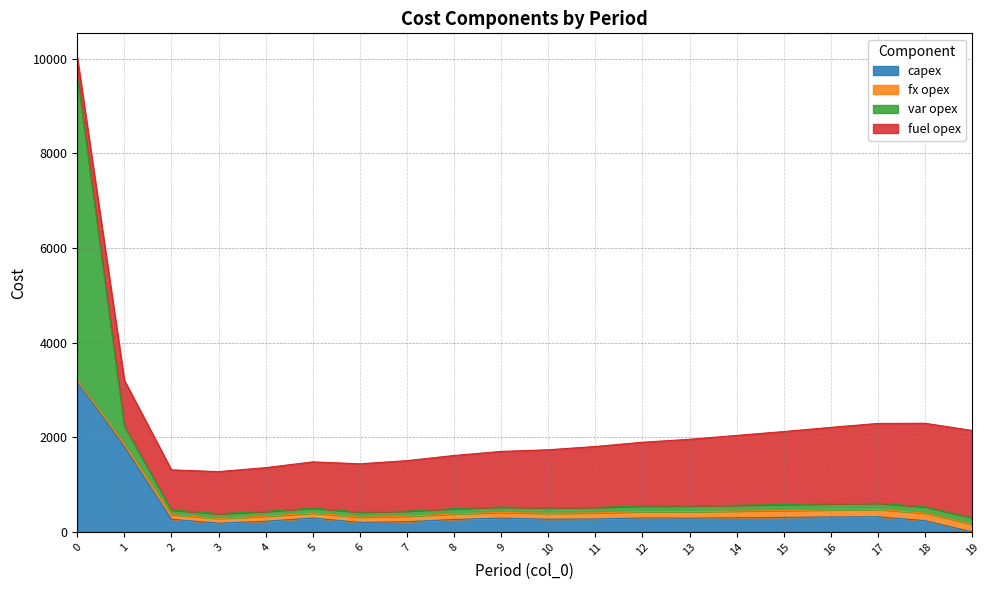

What are all the series names shown in the legend?

capex, fx opex, var opex, fuel opex